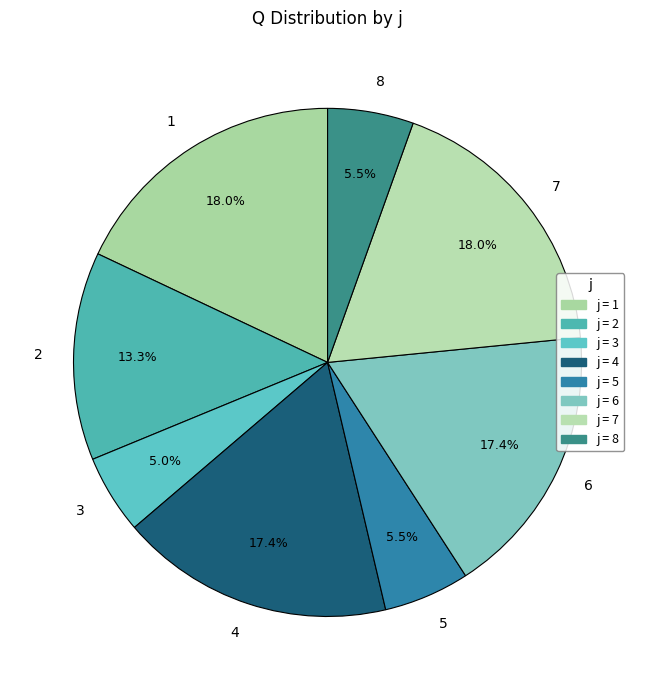

Is there a majority slice in this chart?

No